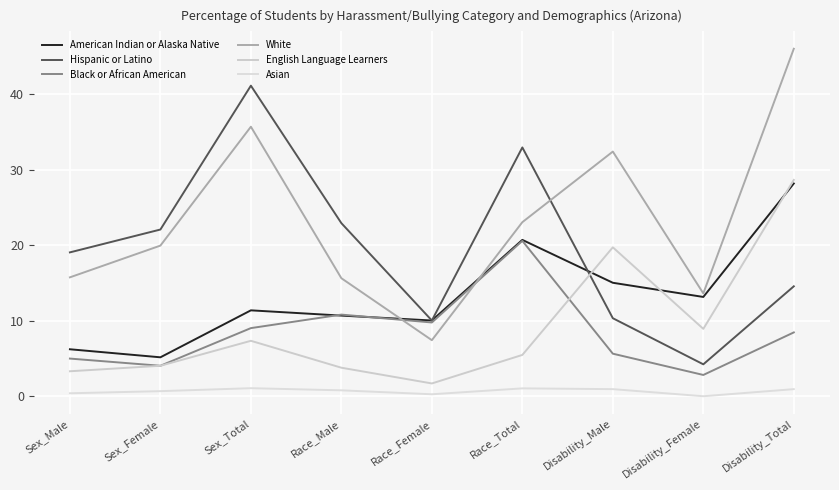

After their last crossing, which series has the higher values: American Indian or Alaska Native or Hispanic or Latino?

American Indian or Alaska Native